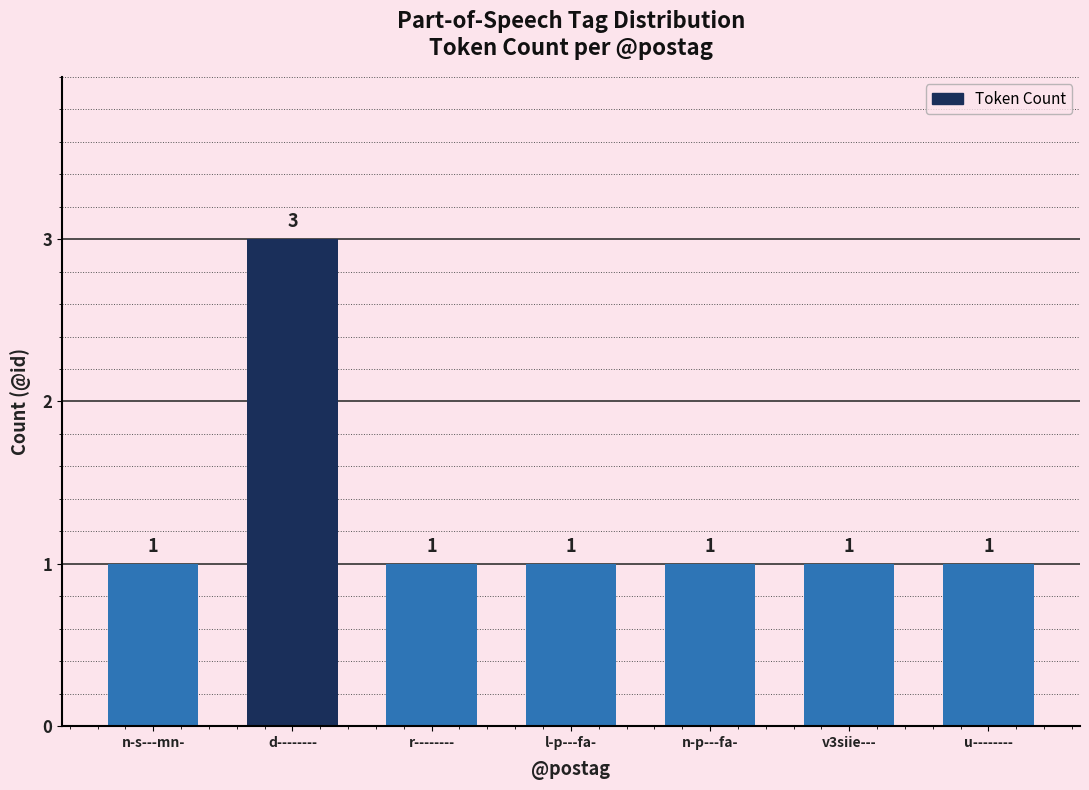

Count the values in the range 1 to 2.

6